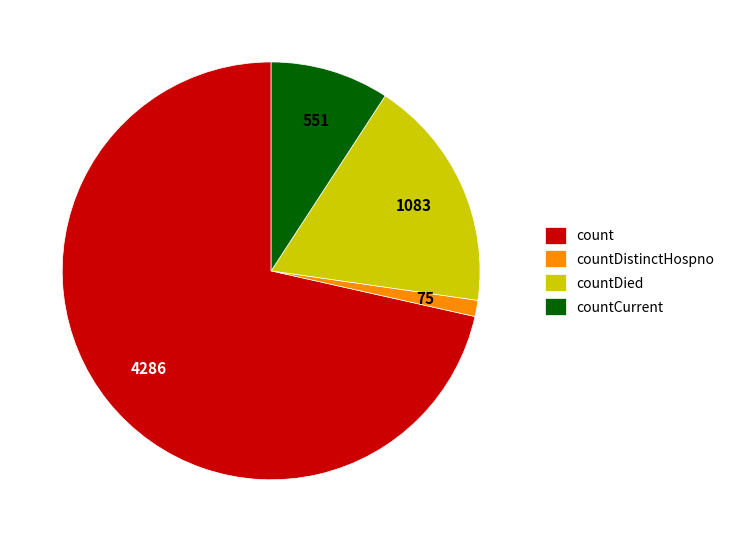

Combined, do countDied and countDistinctHospno account for over 50%?

No